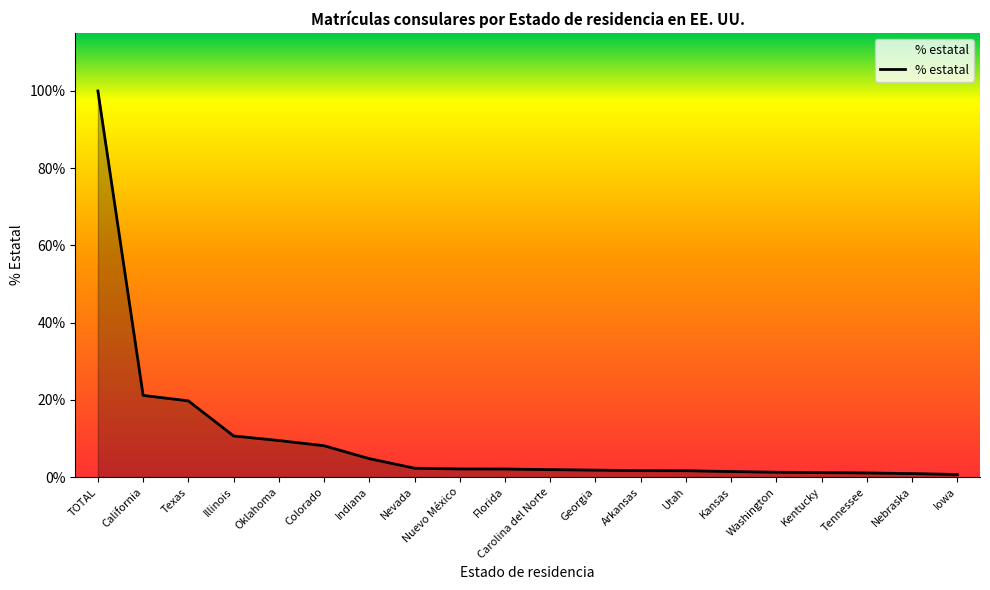

True or false: the data shows 0.5 at TOTAL.

False